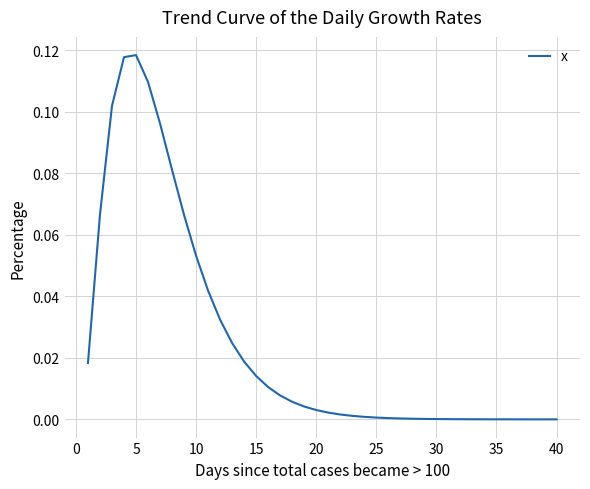

Is this an area chart (filled region under the line)?

No